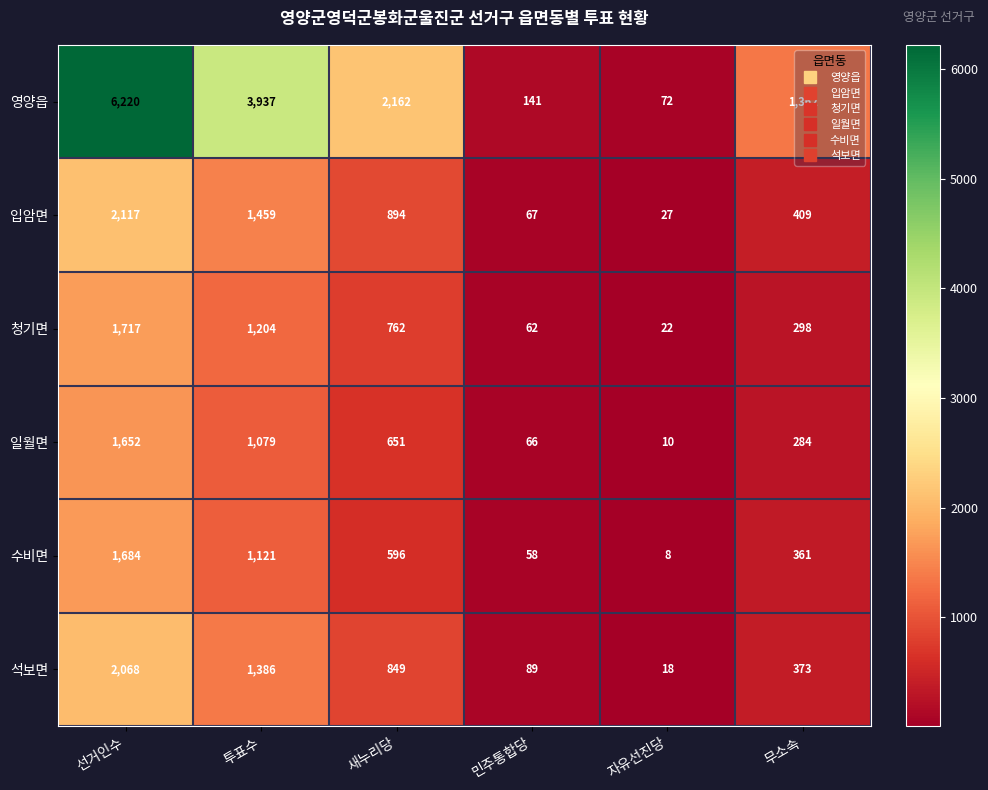

At which category does the chart reach its minimum across all series?

자유선진당